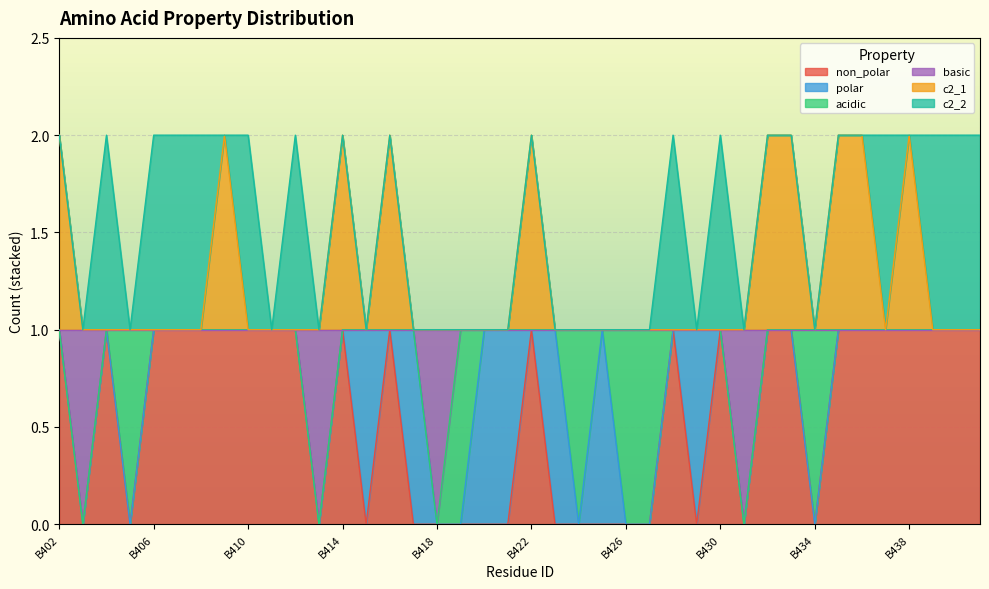

True or false: basic has more than 1 points higher than both neighbors.

False